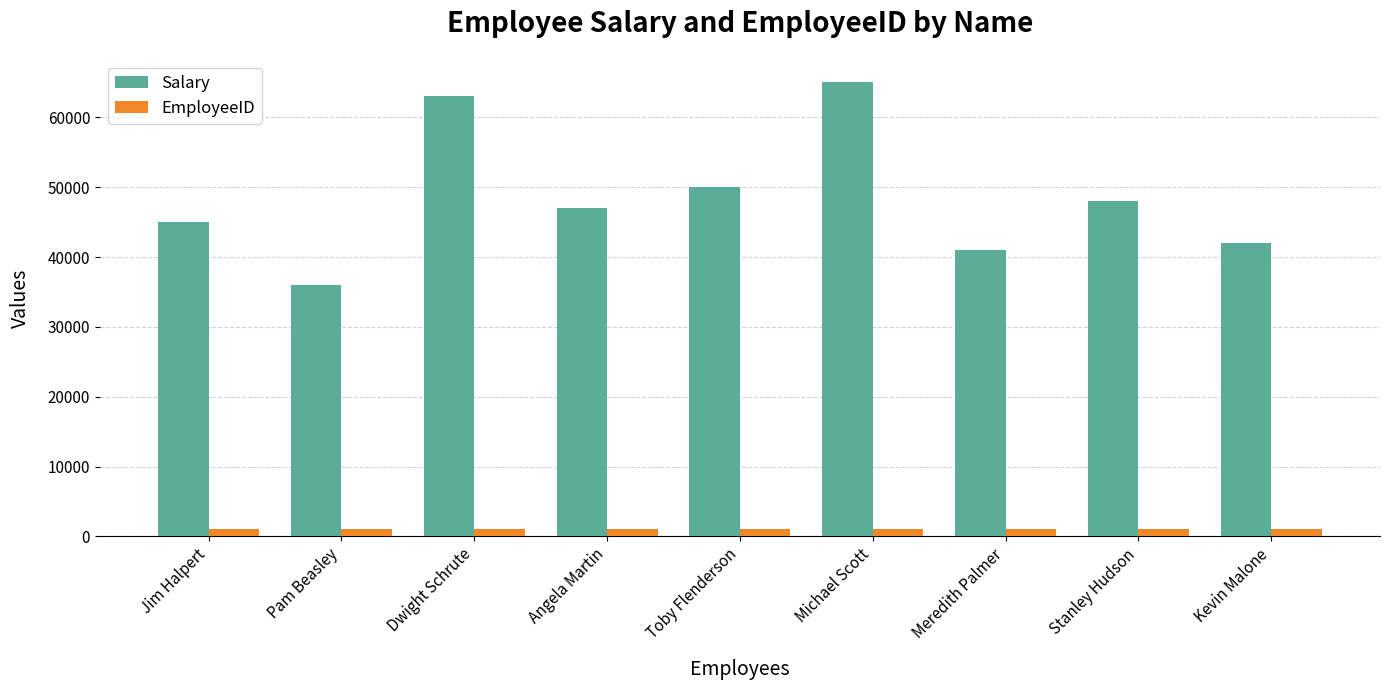

What is the sum of all EmployeeID values?

9045